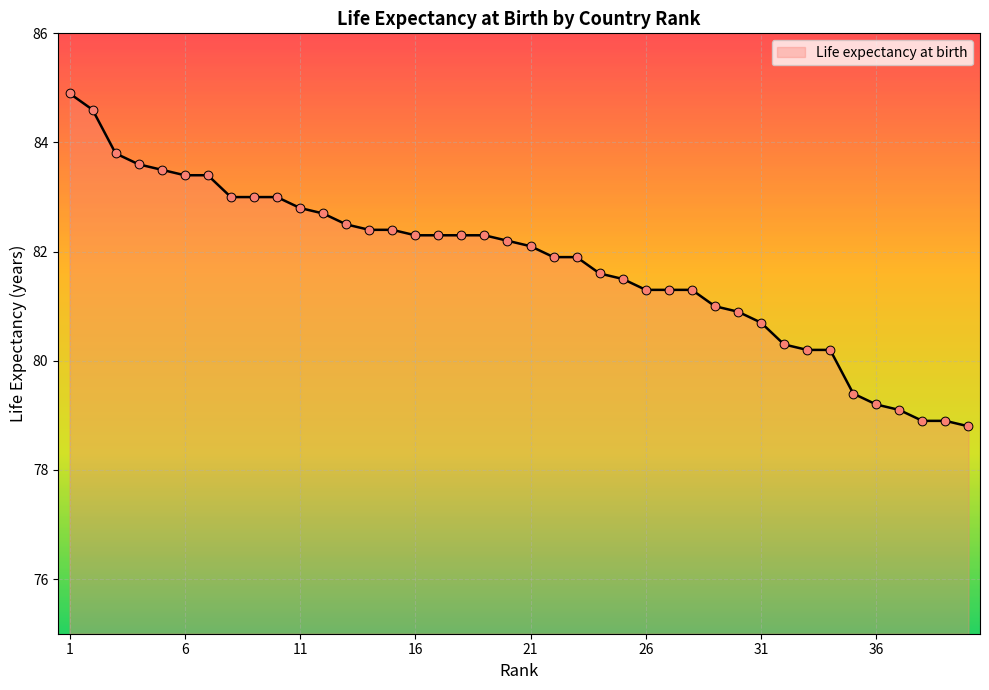

What is the smallest value displayed?

78.8